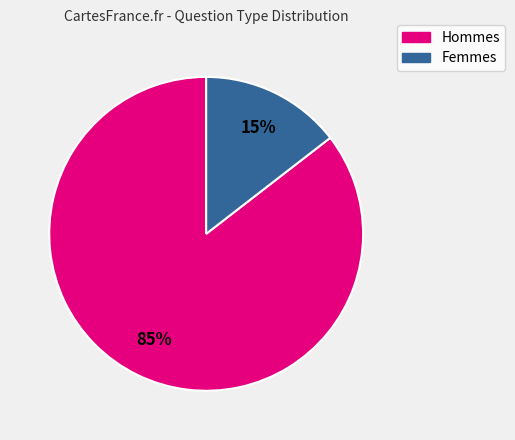

Is there any slice that represents more than half of the pie?

Yes